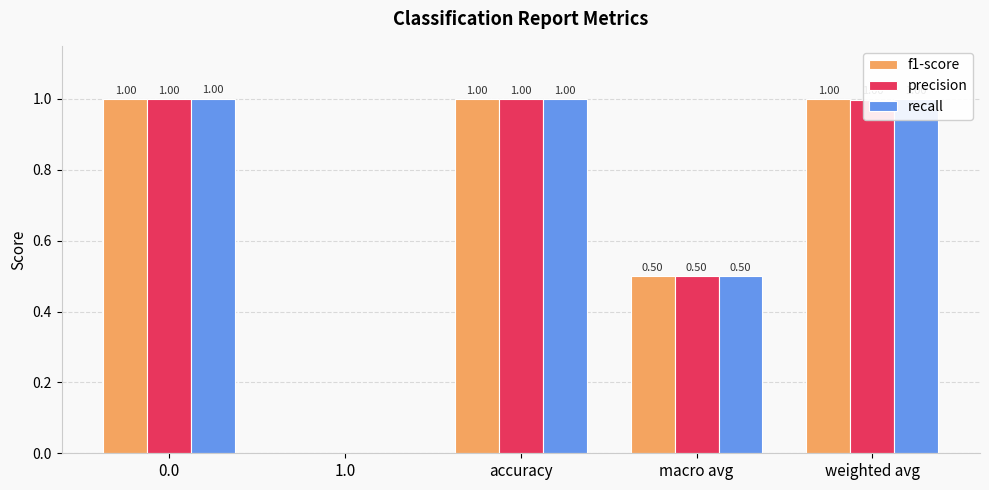

What is the sum of all f1-score values?

3.5